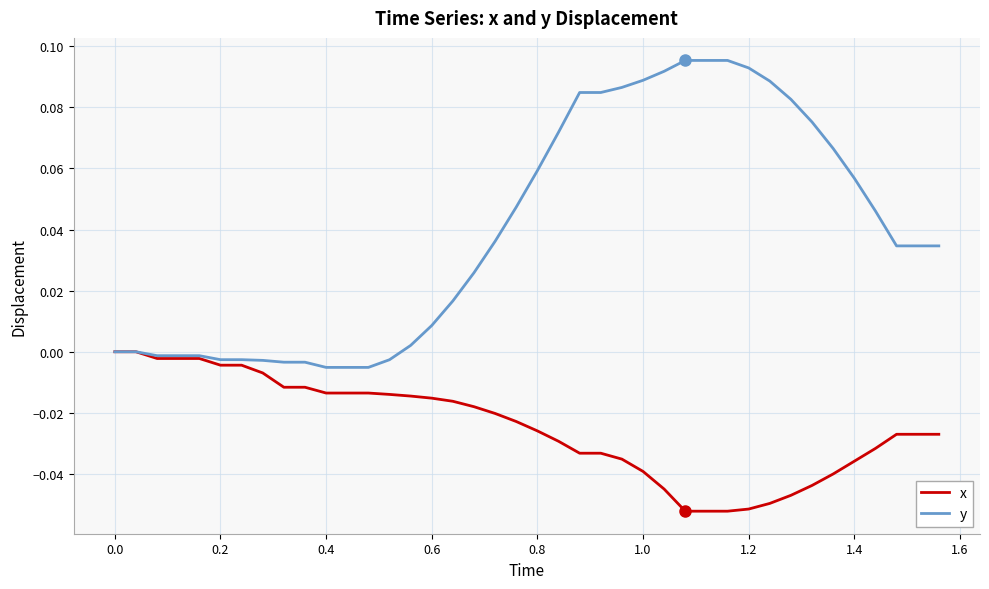

List the series in order of their overall mean, lowest first.

x, y